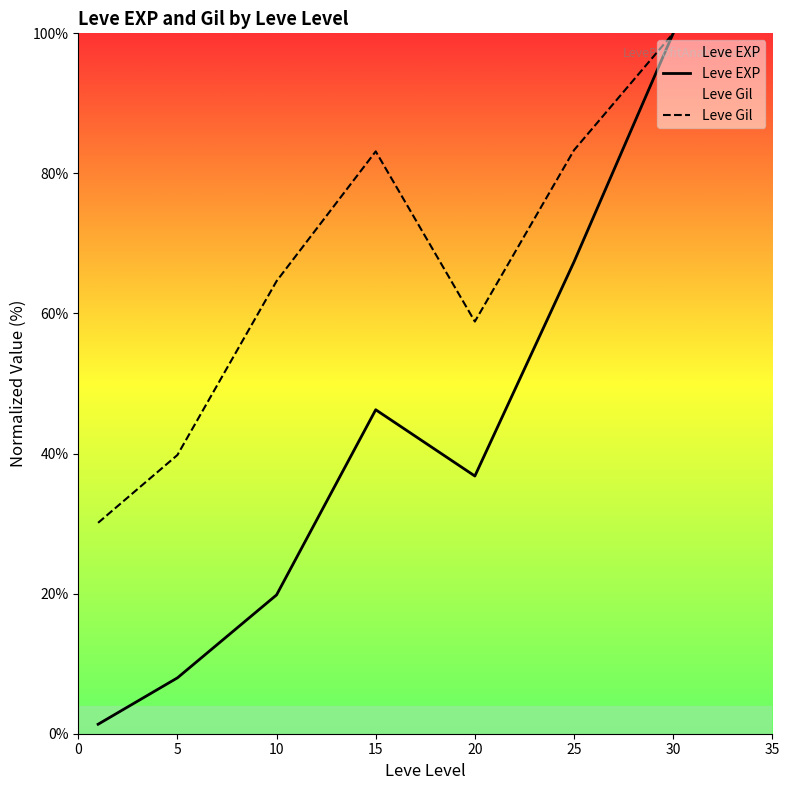

Which series has the largest range (max minus min)?

Leve EXP